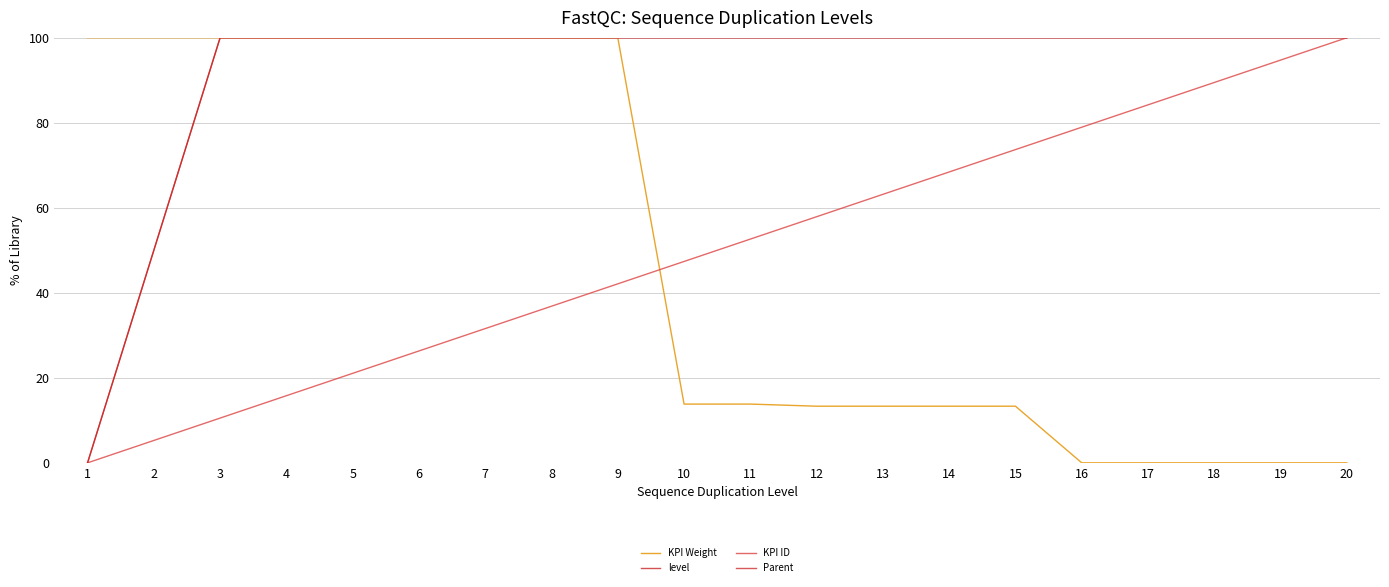

At how many categories does at least one series exceed 11?

20